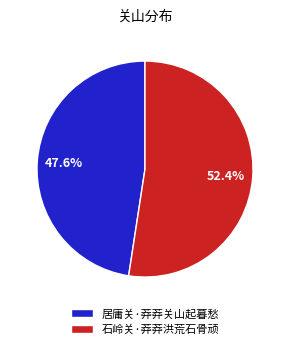

The 石岭关·莽莽洪荒石骨顽 slice represents 47% of the pie. True or false?

False